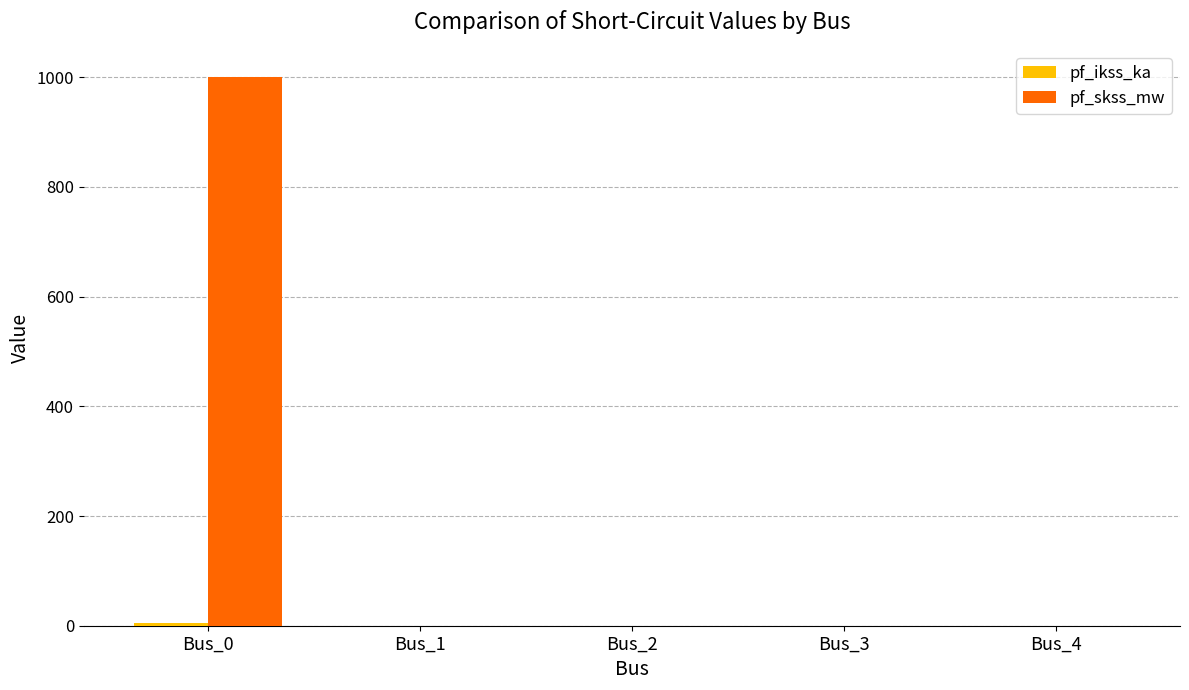

The value of pf_skss_mw at Bus_2 is 0.0. True or false?

True